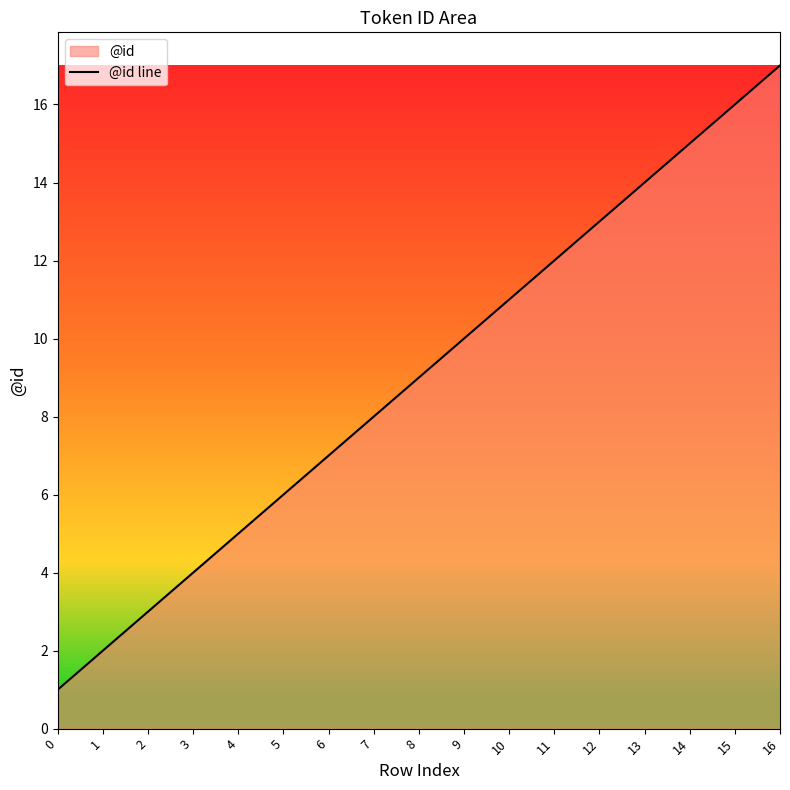

How many lines are shown in the chart?

1